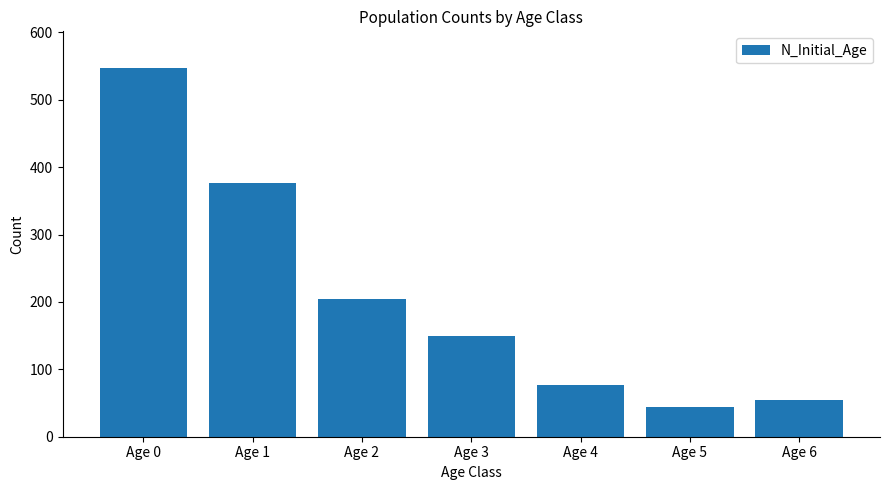

Reading left to right, what are all the values shown in this chart?

547	376	204	150	77	44	55